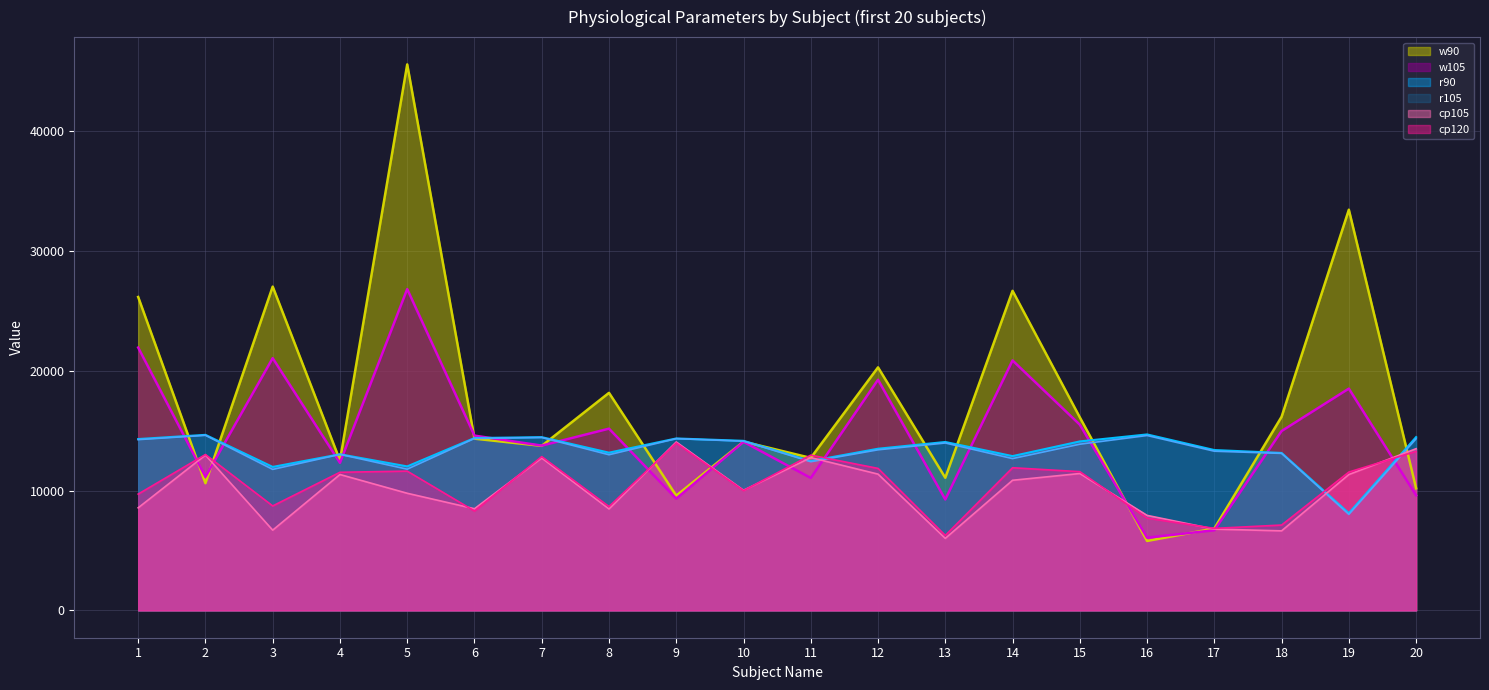

At which label does cp120 first exceed 11545?

2